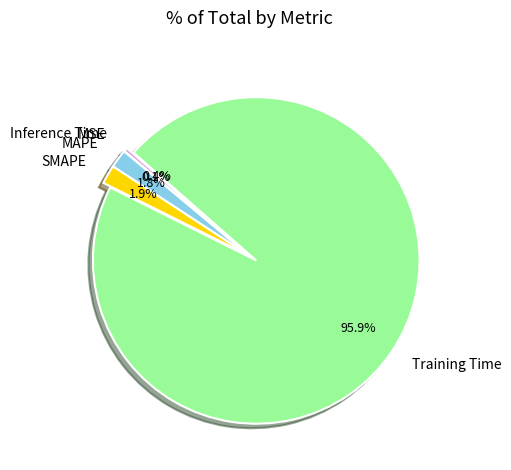

Which category has the biggest portion of the pie?

Training Time